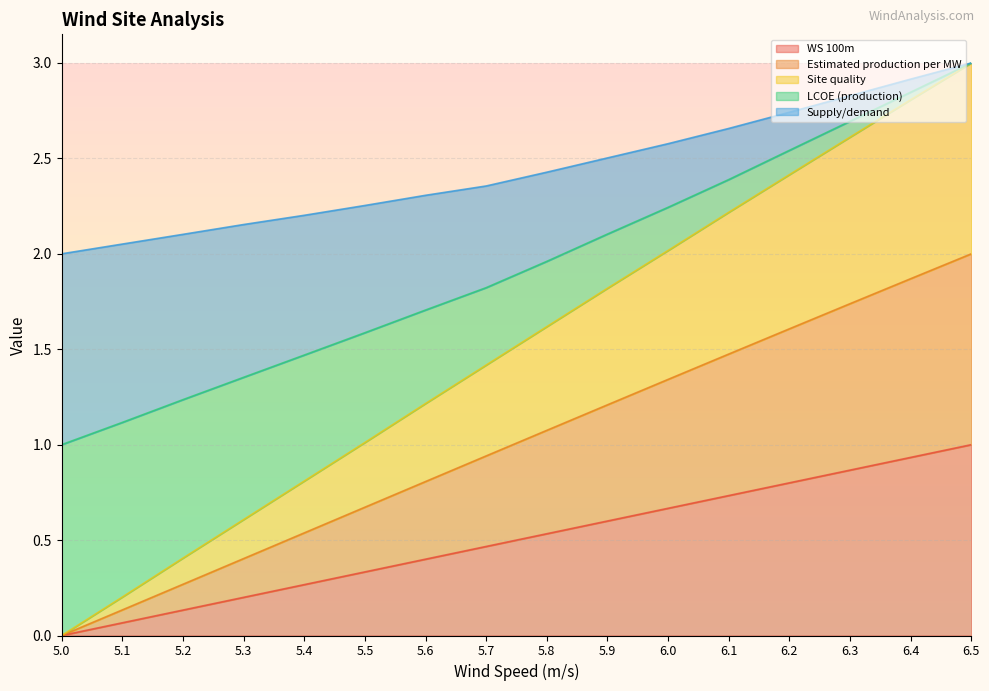

Which has a higher value, 5.5 or 6.3?

6.3